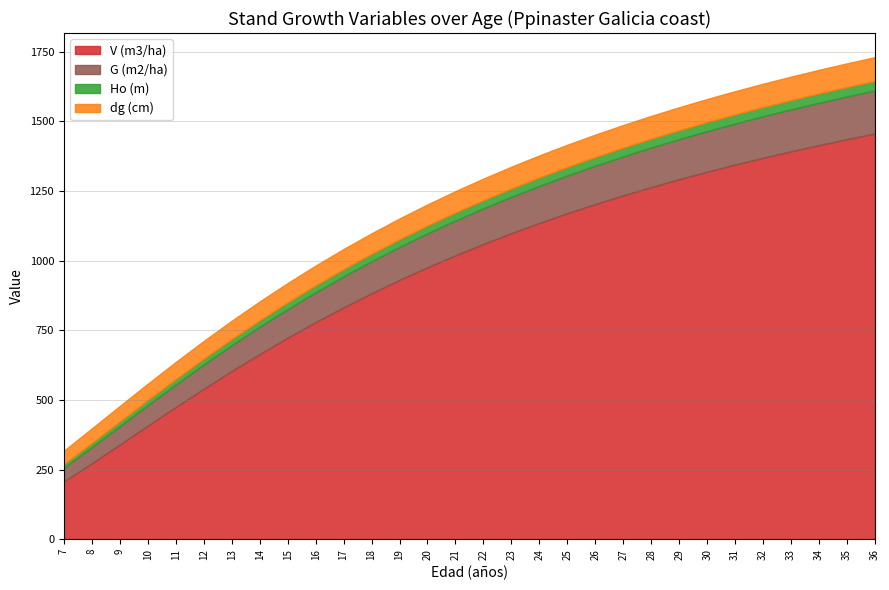

Does the chart display data point markers on the line(s)?

No